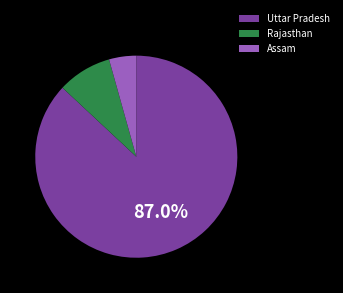

Do Assam and Rajasthan together represent more than half of the pie?

No